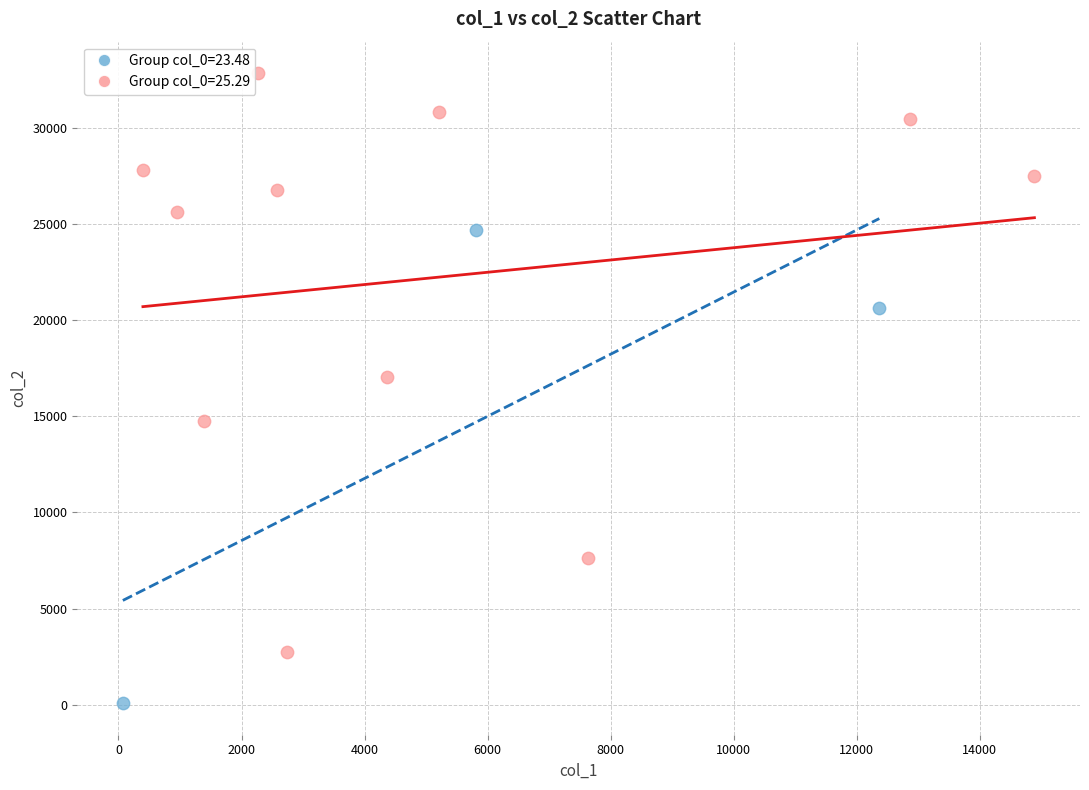

Which series has the largest Y range (max minus min)?

Group col_0=25.29